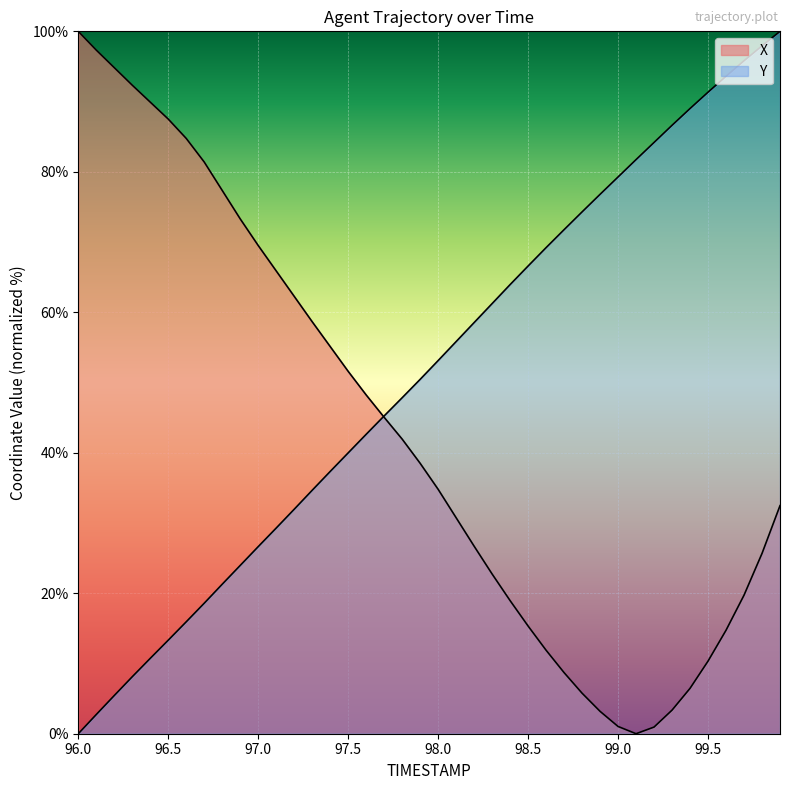

True or false: Y has a value of 18.2 at 98.2.

False